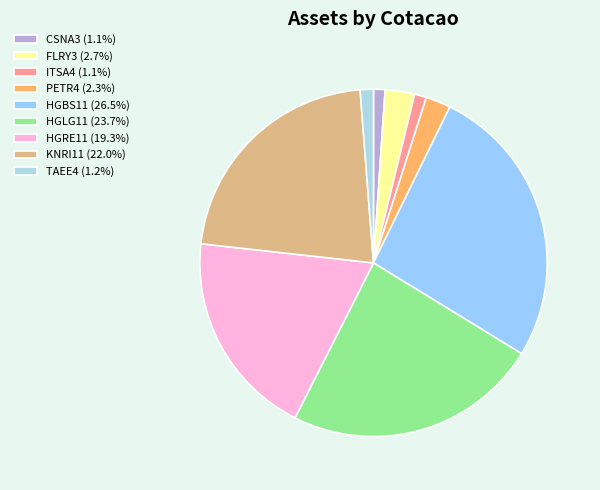

To the nearest percent, what percentage of the pie is KNRI11?

22%